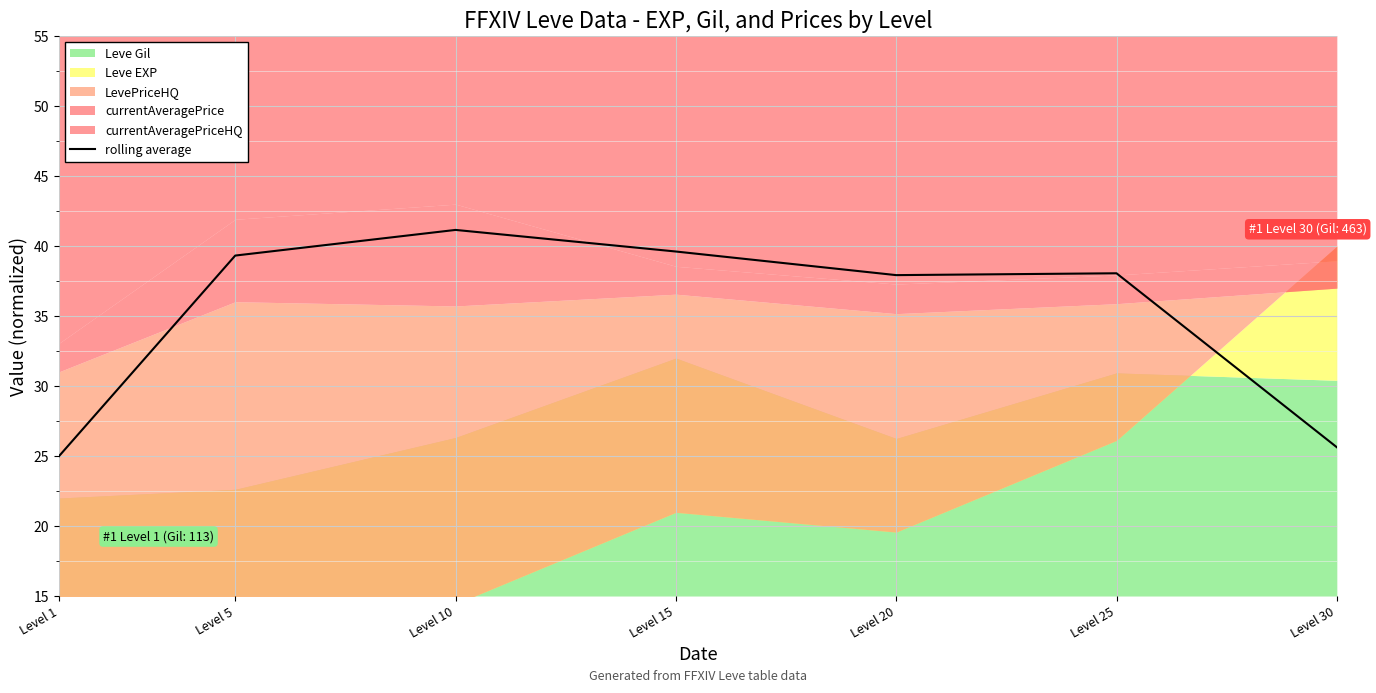

True or false: the data shows 38.1 at Level 25.

True